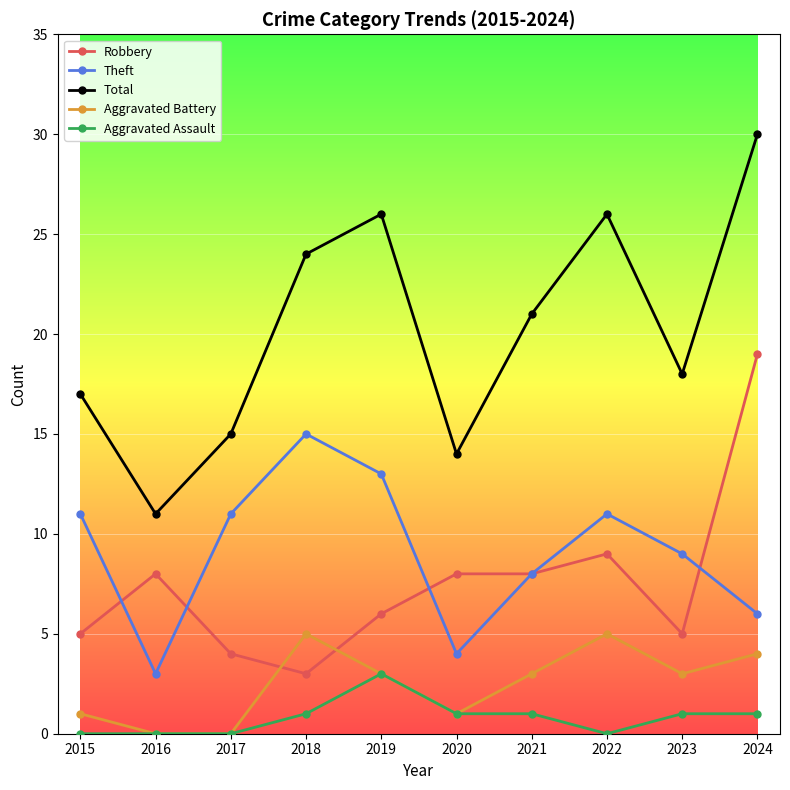

How many data points in Robbery are less than 8?

5